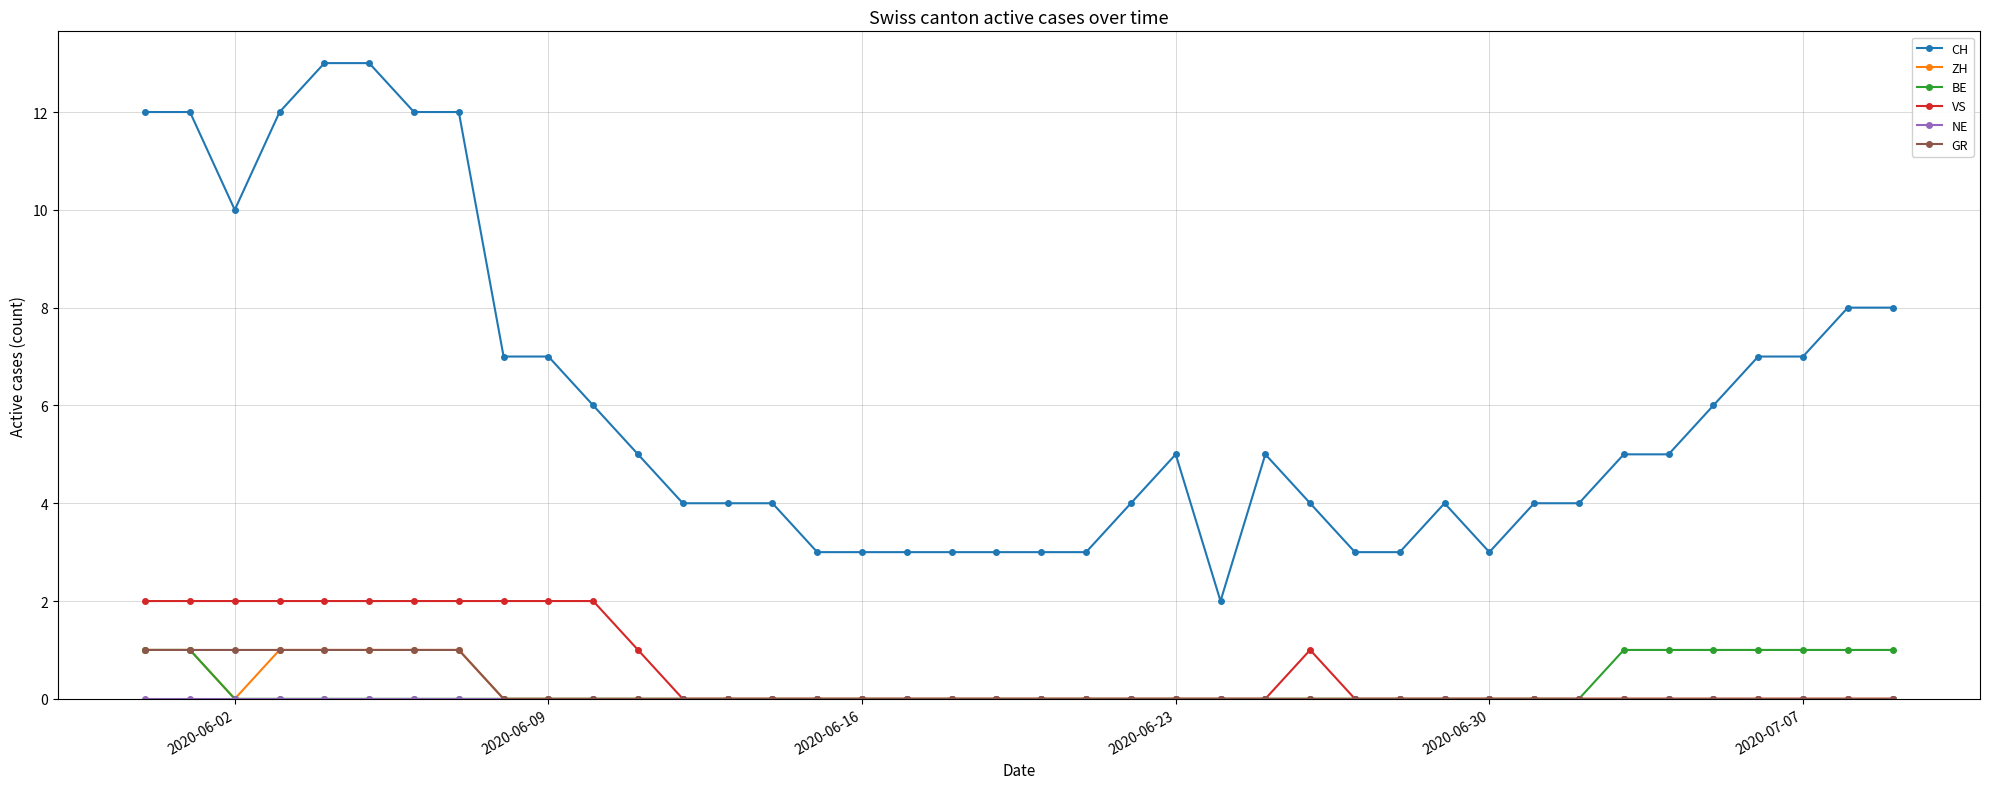

Which series has the largest total across all categories?

CH